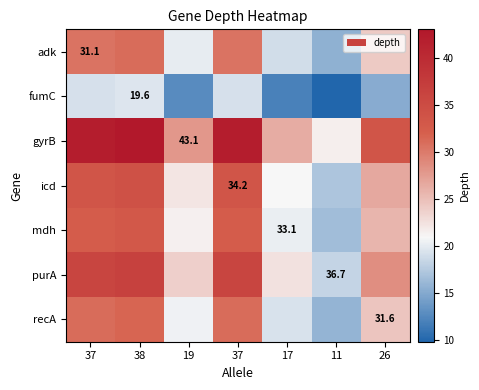

At which label does gyrB reach its peak?

38